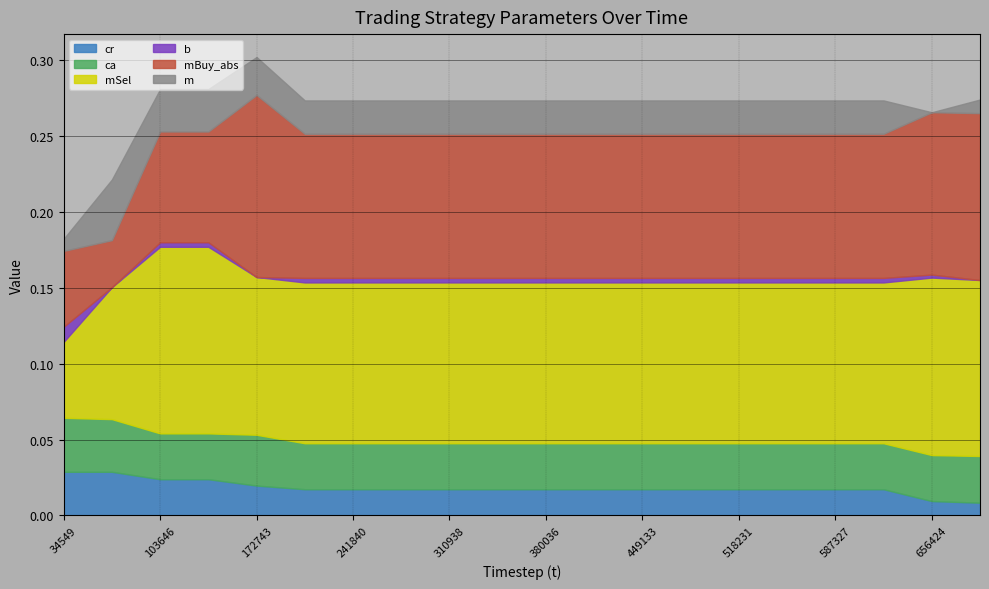

True or false: mSel and m cross at least once.

False